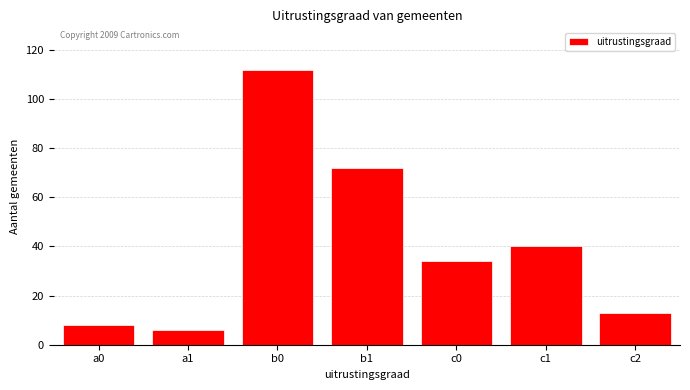

Reading right to left, transcribe all the data shown in this chart.

13	40	34	72	112	6	8